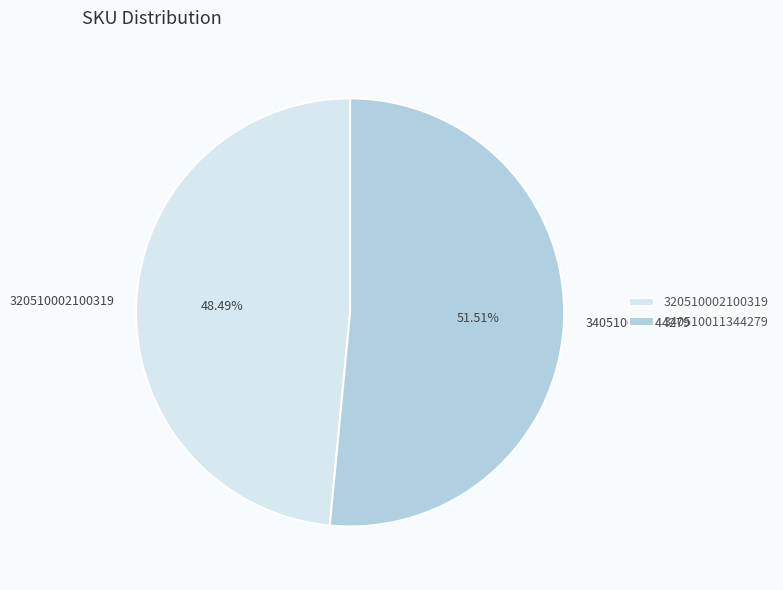

Between 340510011344279 and 320510002100319, which is larger?

340510011344279